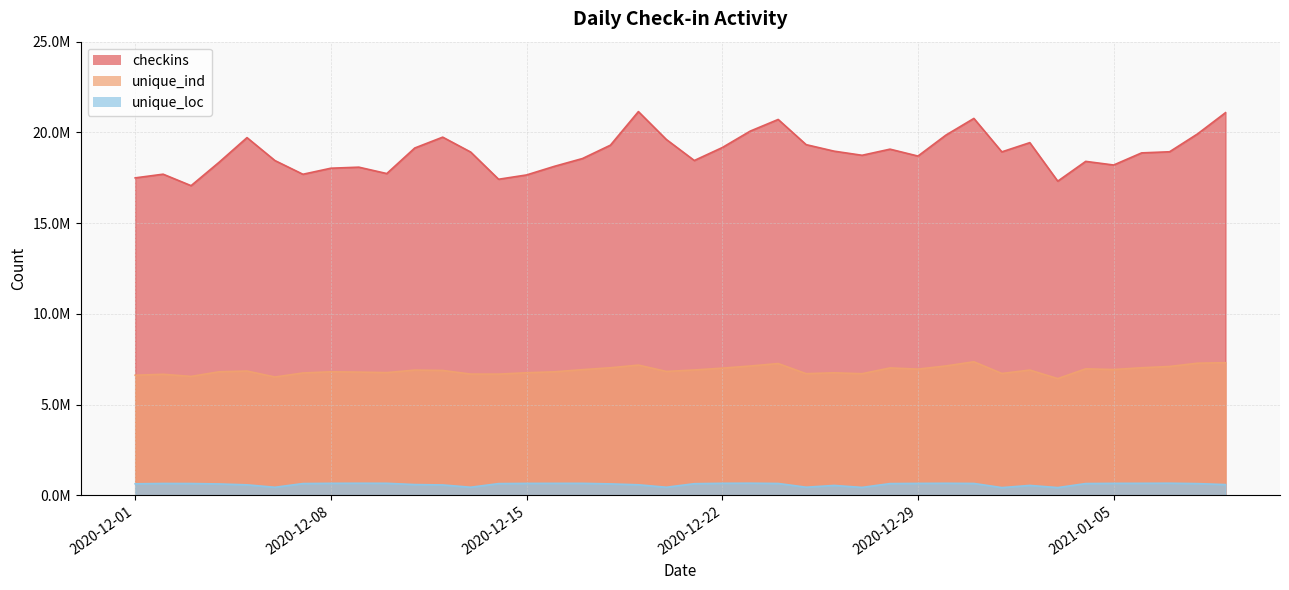

What are all the series names shown in the legend?

checkins, unique_ind, unique_loc